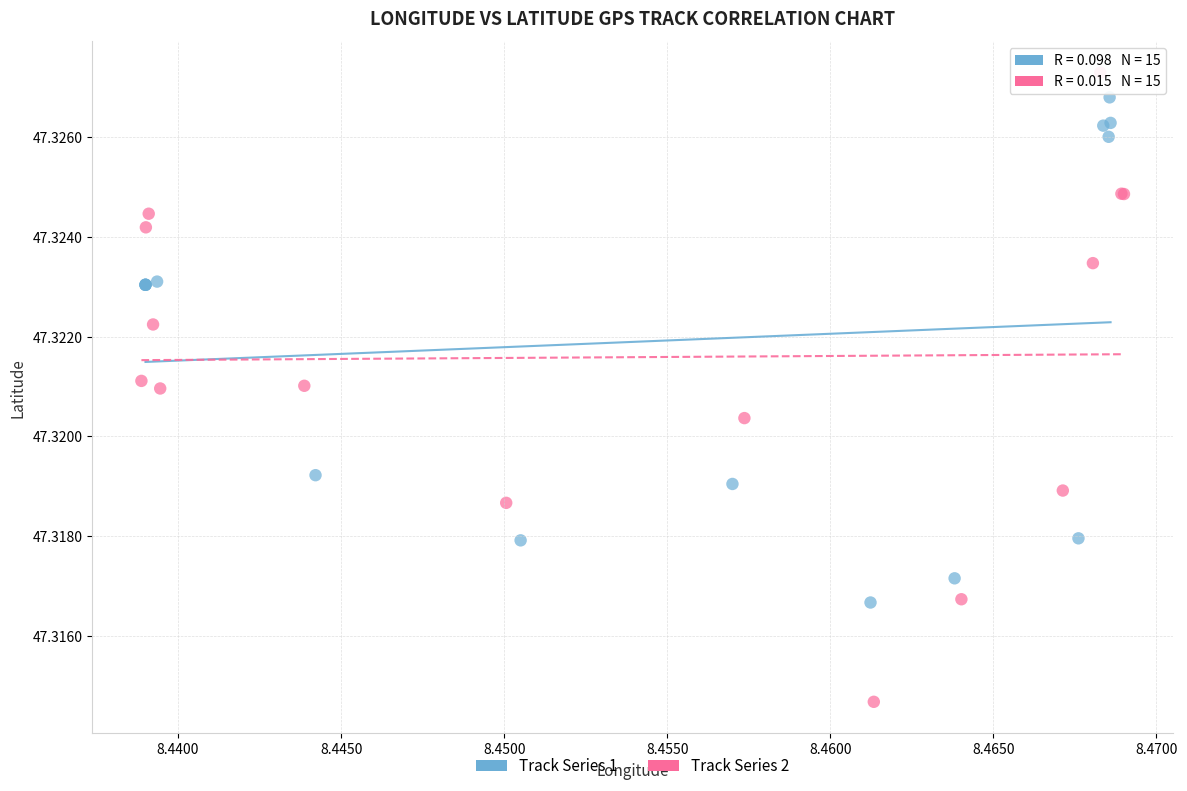

Which series has the largest Y range (max minus min)?

Track Series 2